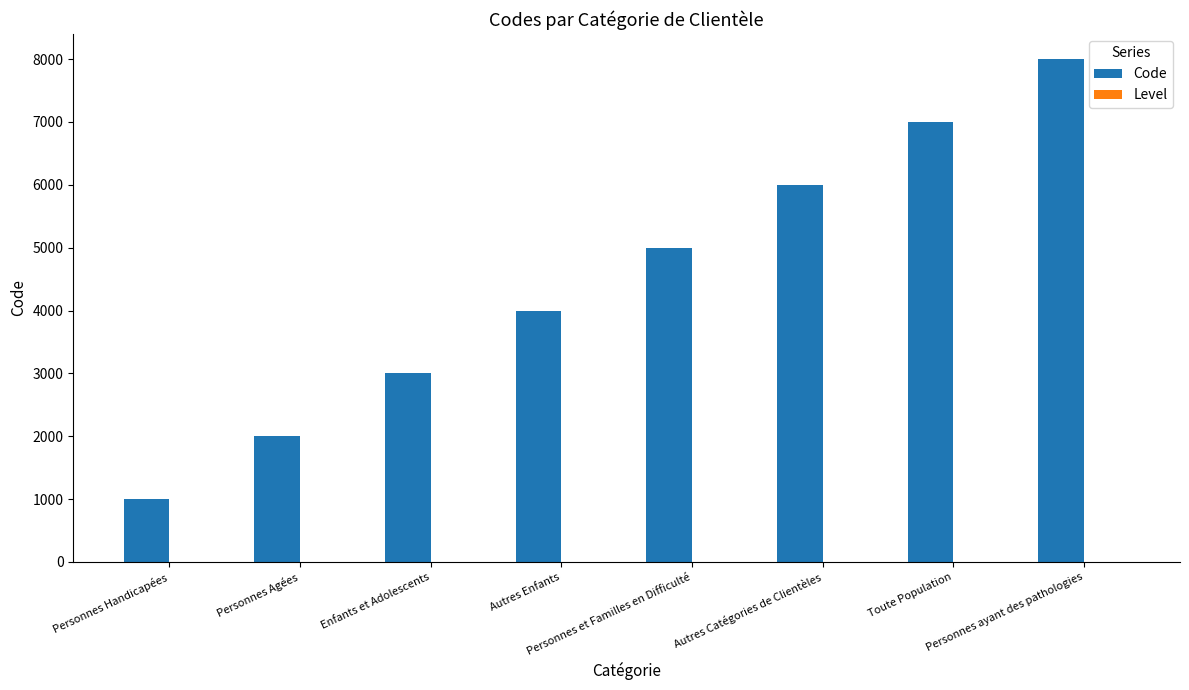

Reading left to right, list all the values displayed in this chart.

Code: Personnes Handicapées=1000	Personnes Agées=2000	Enfants et Adolescents=3000	Autres Enfants=4000	Personnes et Familles en Difficulté=5000	Autres Catégories de Clientèles=6000	Toute Population=7000	Personnes ayant des pathologies=8000
Level: Personnes Handicapées=1	Personnes Agées=1	Enfants et Adolescents=1	Autres Enfants=1	Personnes et Familles en Difficulté=1	Autres Catégories de Clientèles=1	Toute Population=1	Personnes ayant des pathologies=1